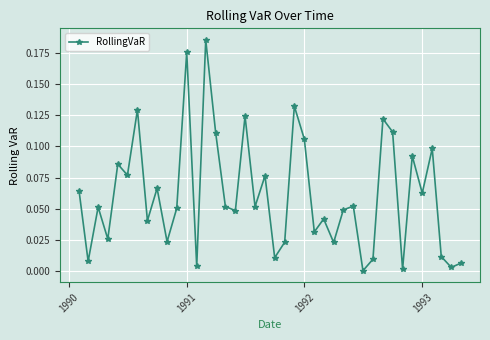

What is the sum of all values?

2.4